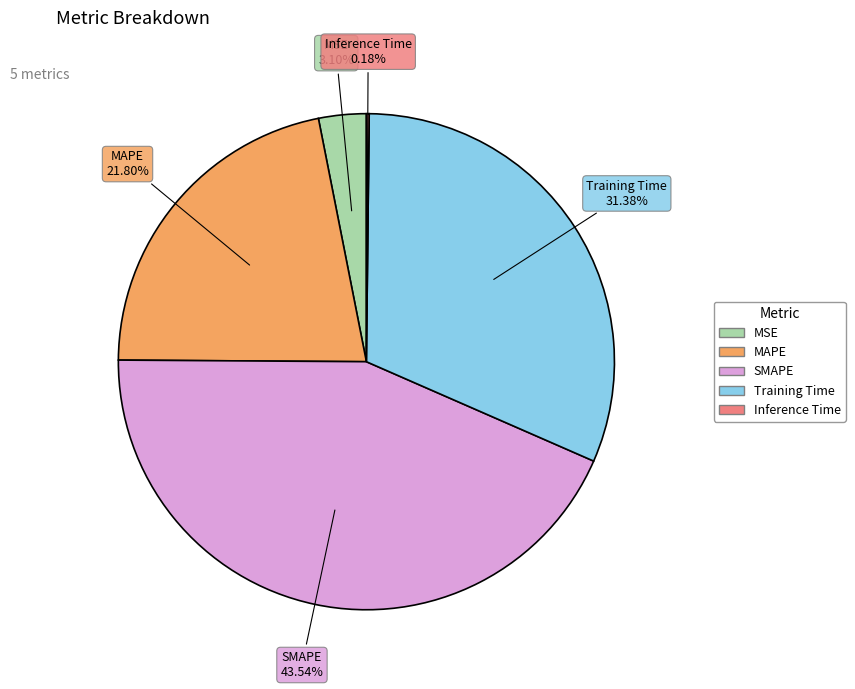

Approximately how many times larger is the value at MAPE compared to SMAPE?

0.5